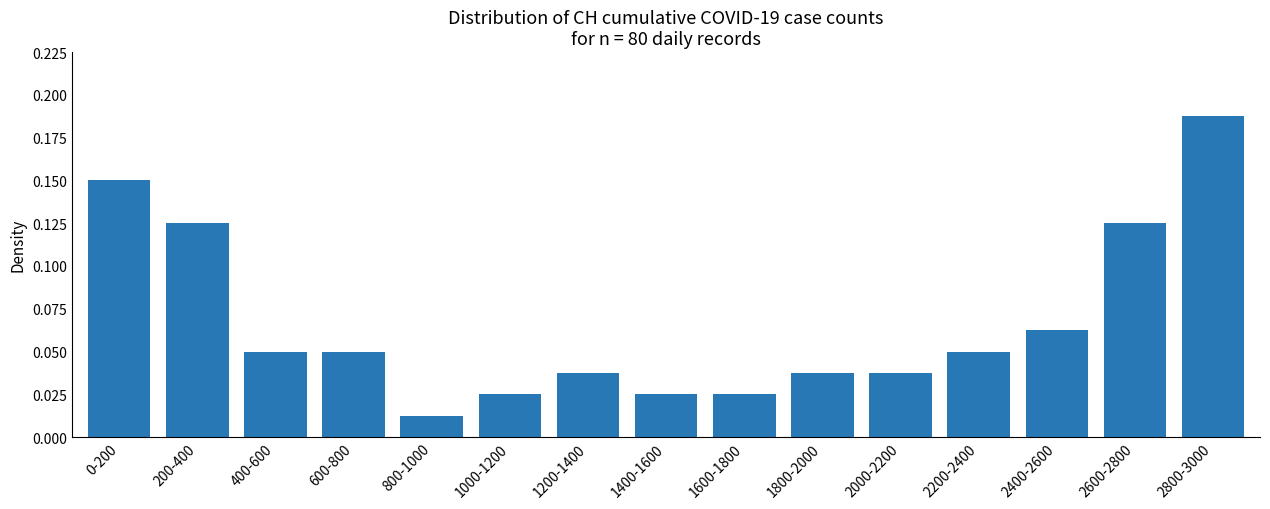

Which label corresponds to the largest value in the chart?

2800-3000